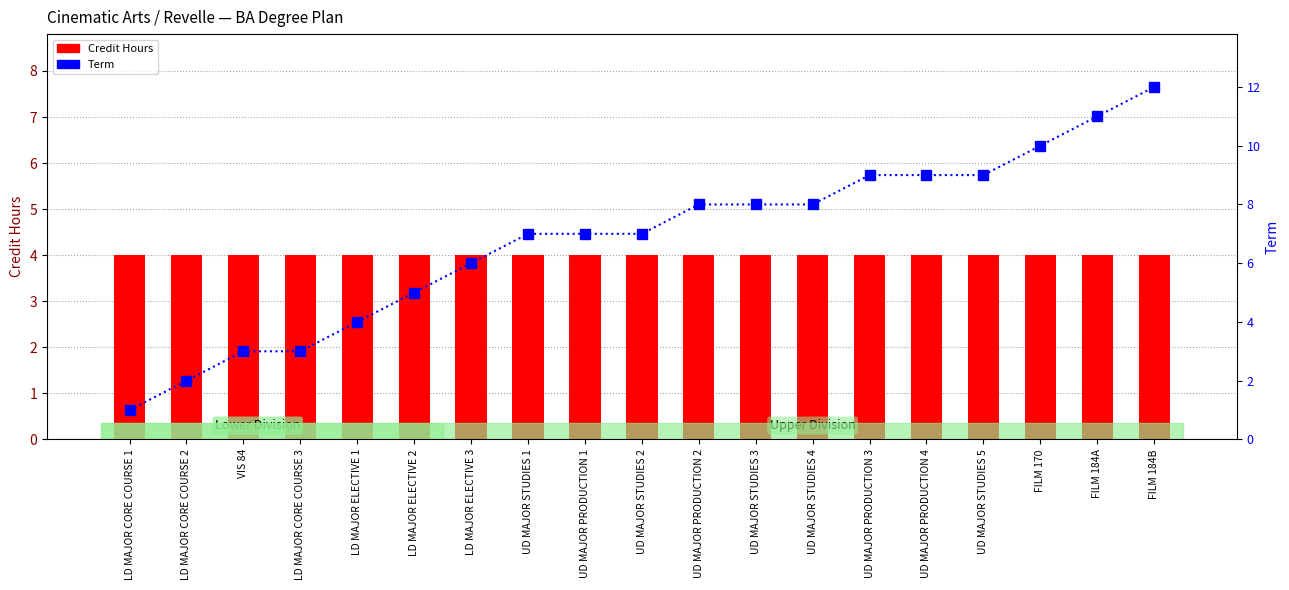

The Term series shows 4 at UD MAJOR STUDIES 3. True or false?

False